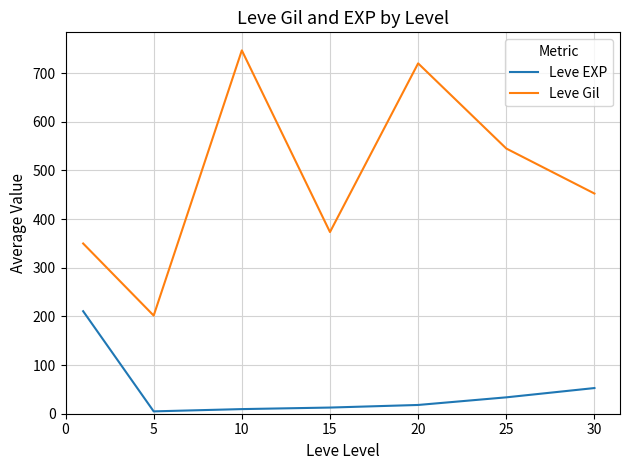

True or false: Leve EXP and Leve Gil intersect in this chart.

False